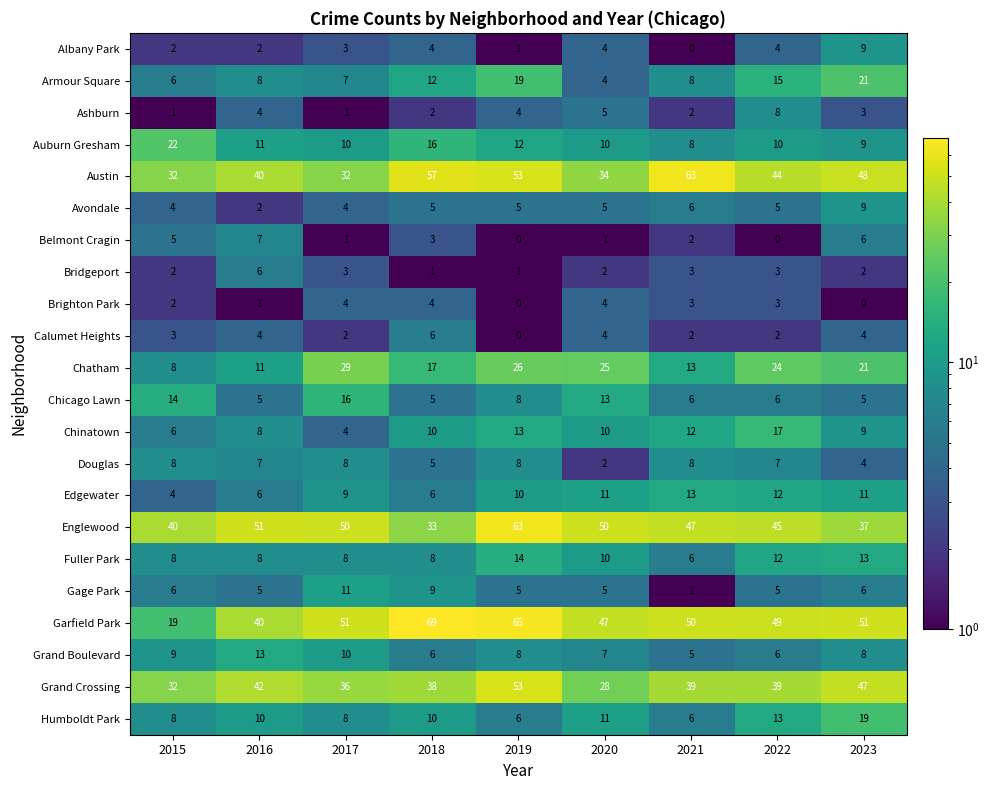

What is the total value across all series at 2020?

292